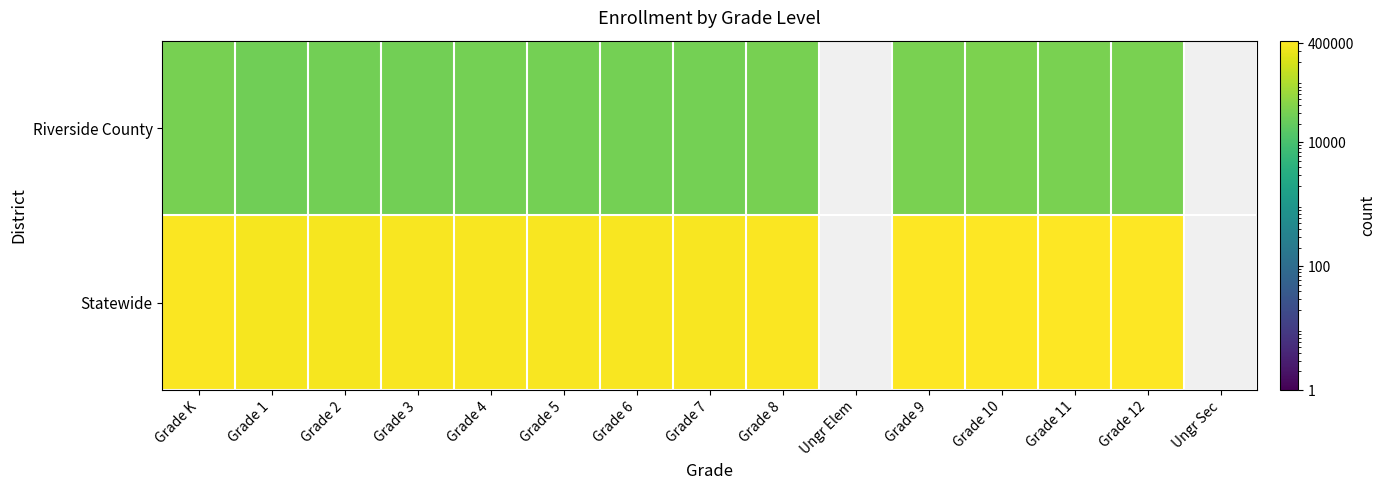

How many data points does each series have?

15